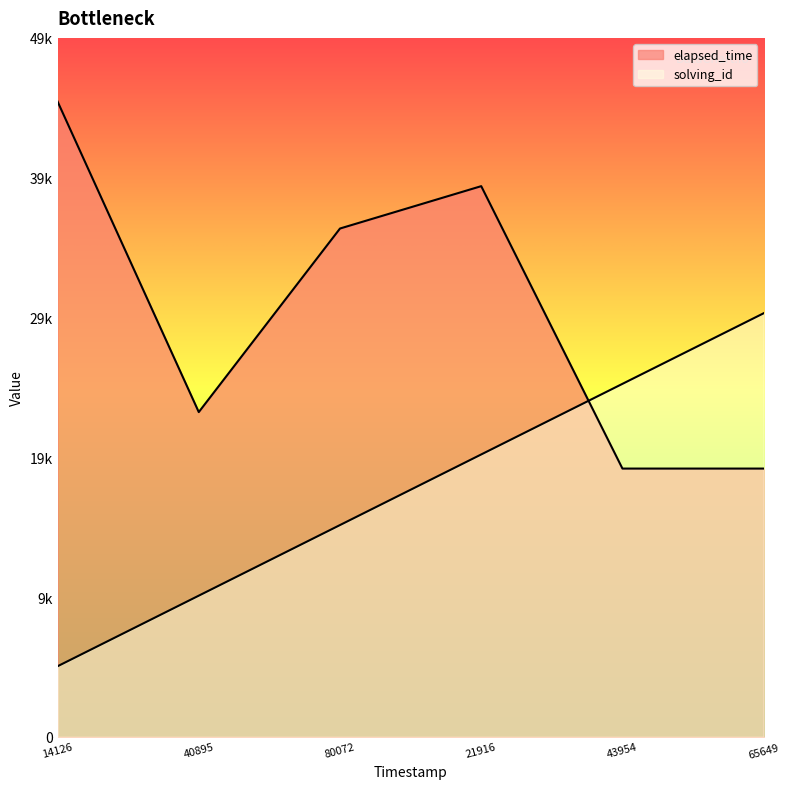

Between 21916 and 65649, which series saw the biggest shift?

elapsed_time